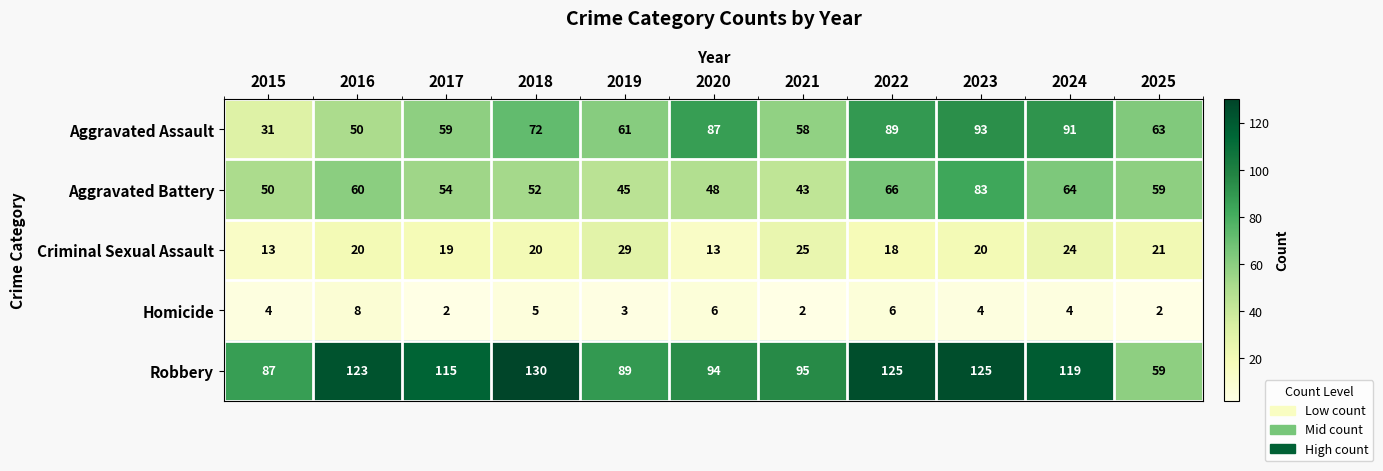

Which series has the widest spread of values?

Robbery